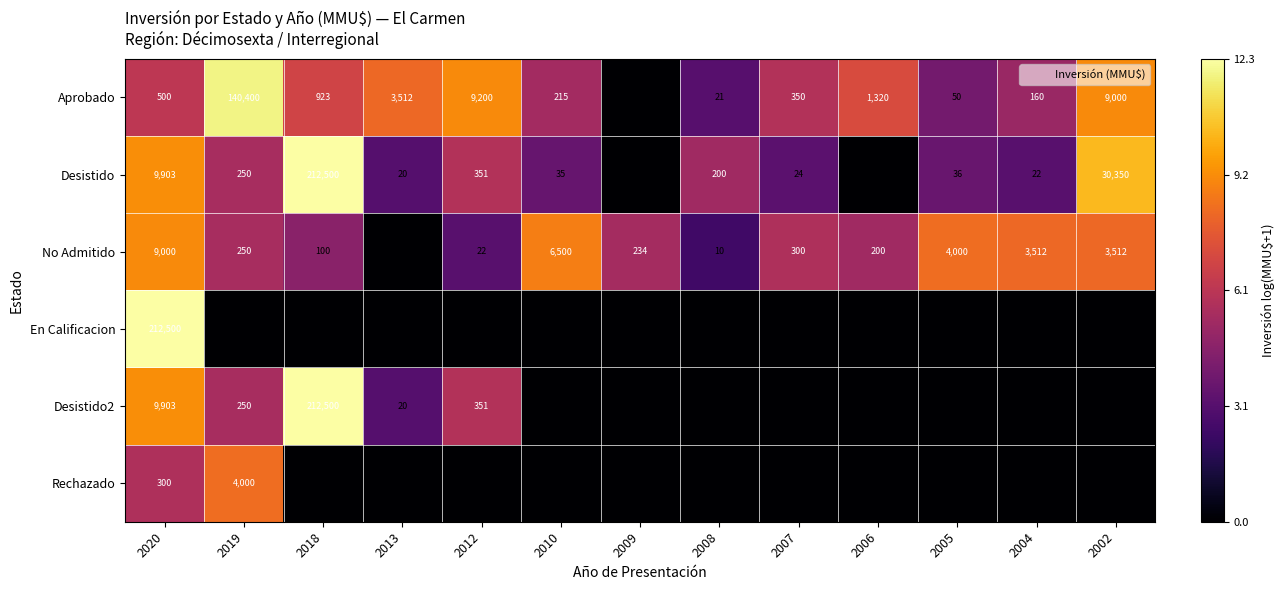

Rank the categories by Rechazado value from highest to lowest.

2019, 2020, 2018, 2013, 2012, 2010, 2009, 2008, 2007, 2006, 2005, 2004, 2002